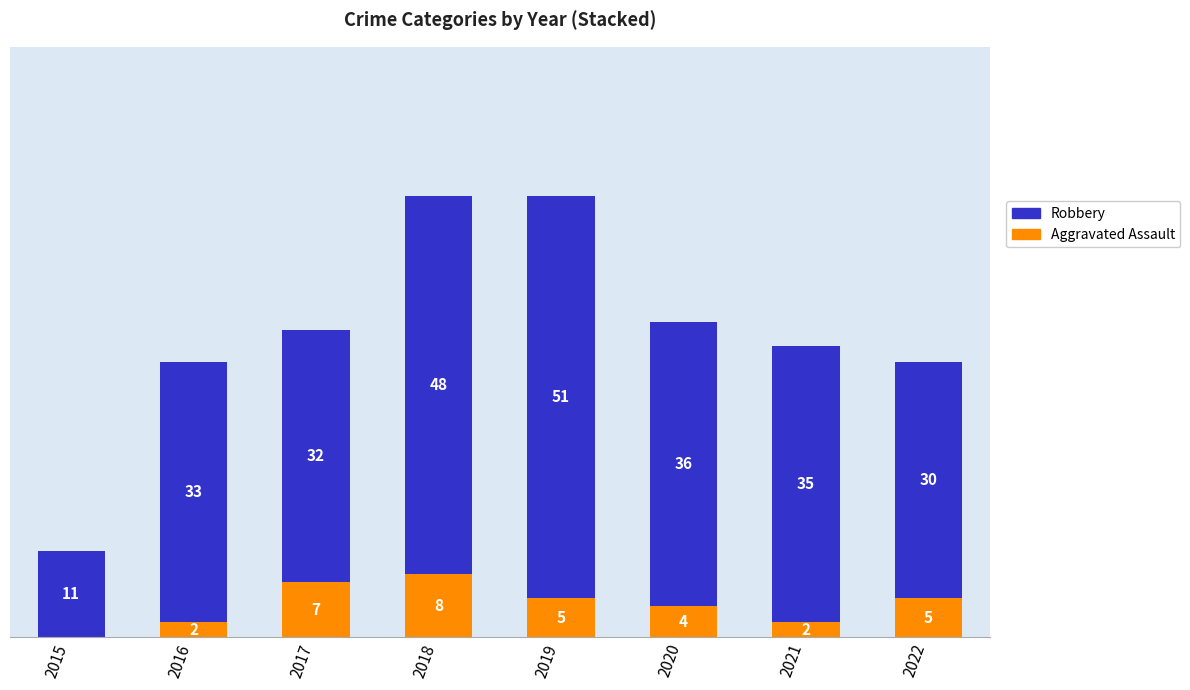

At which label does Robbery reach its minimum?

2015